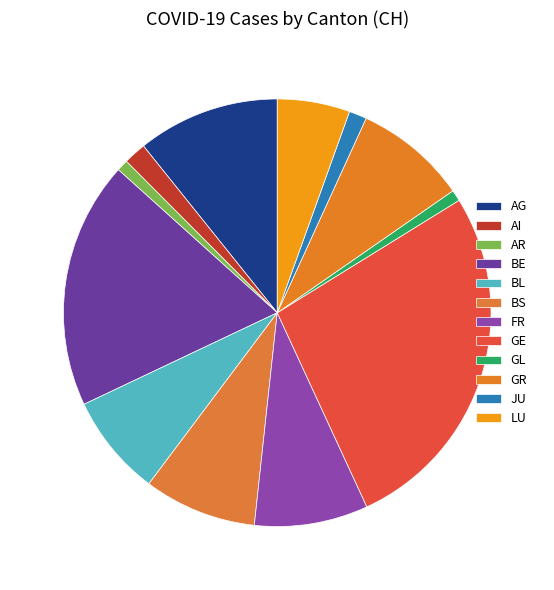

Is there any slice that represents more than half of the pie?

No